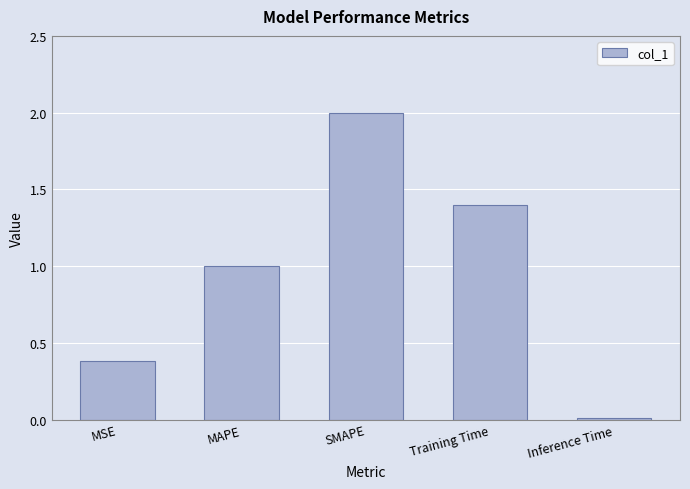

Count the number of categories in the chart.

5